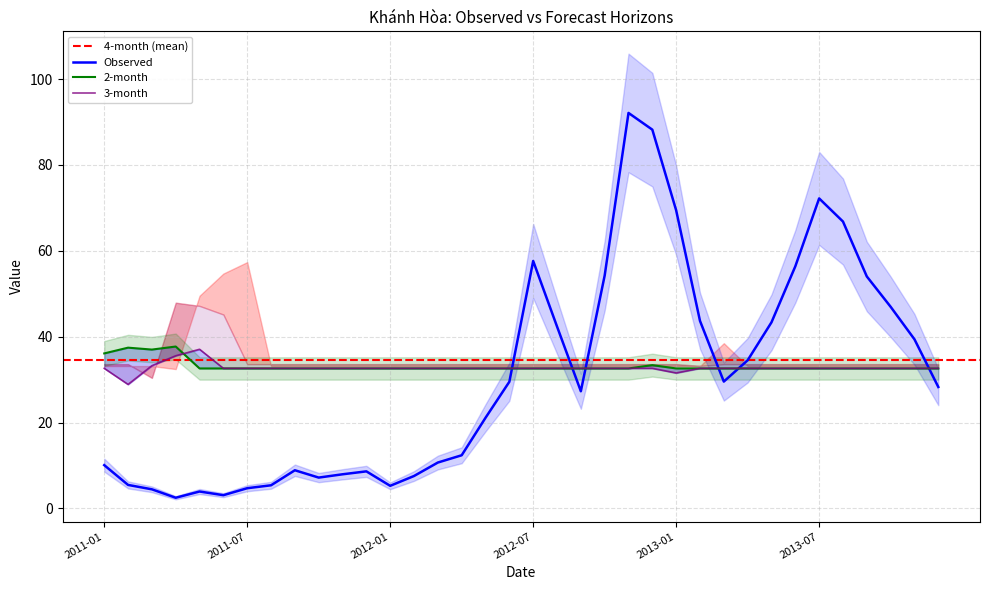

At which label does 3-month first exceed 32?

2011-01